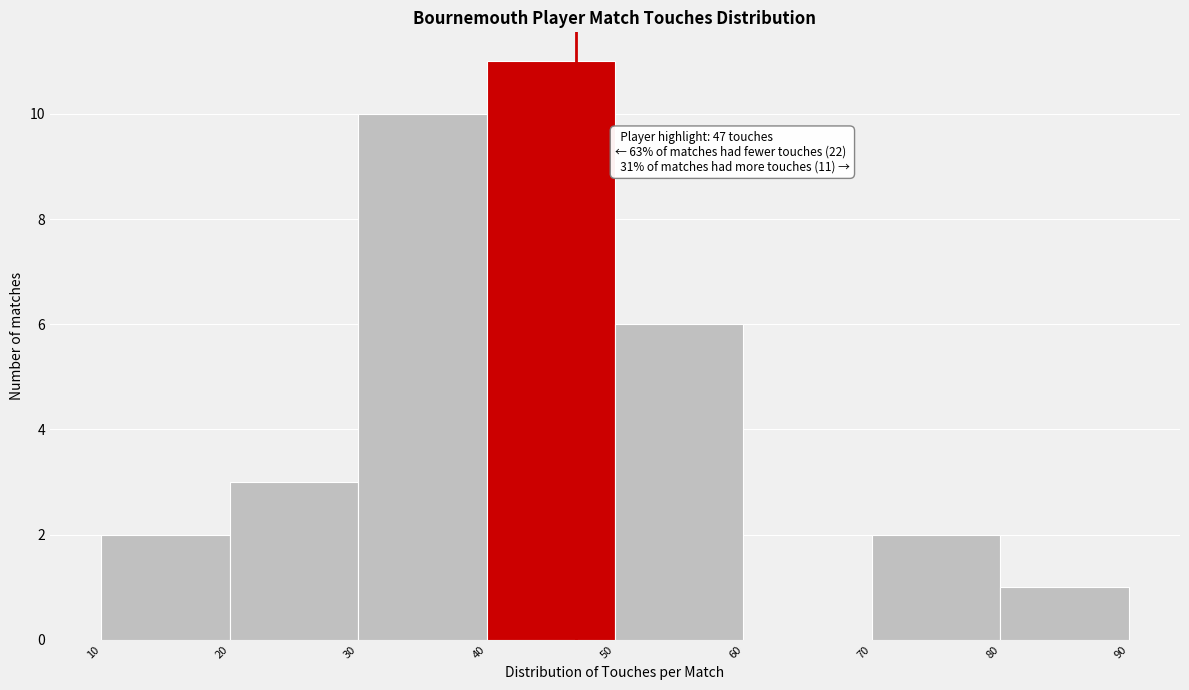

Which range on the x-axis has the tallest bar?

40 to 50